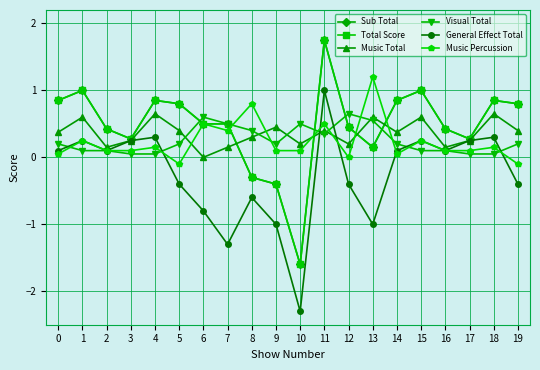

True or false: Music Total and General Effect Total intersect in this chart.

True